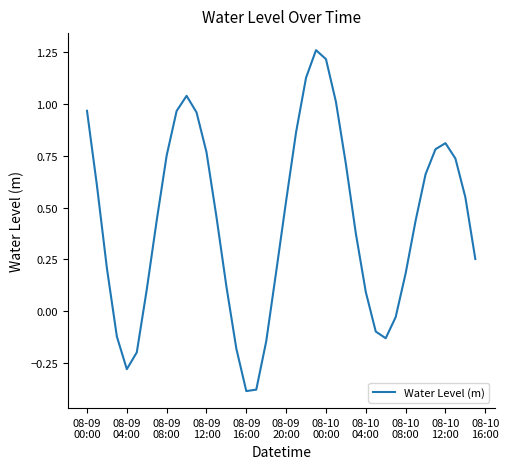

What is the difference between the maximum and minimum values?

1.6